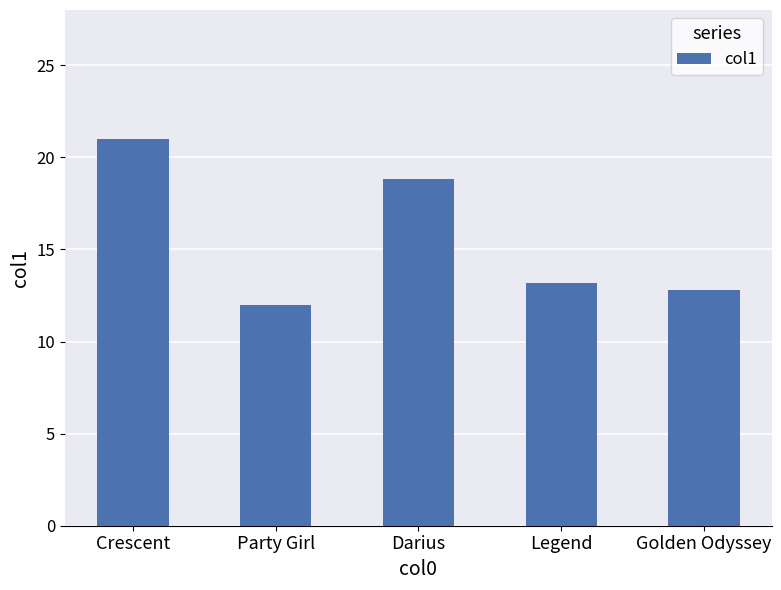

Rank the categories by value from highest to lowest.

Crescent, Darius, Legend, Golden Odyssey, Party Girl